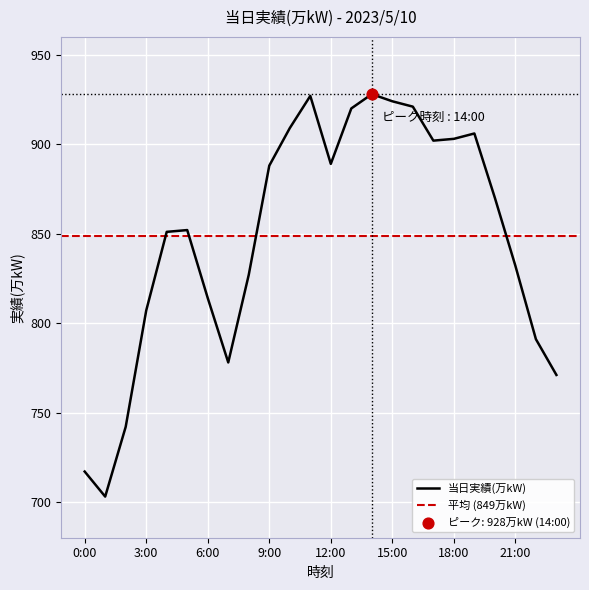

What is the change in value from 5:00 to 15:00?

+72